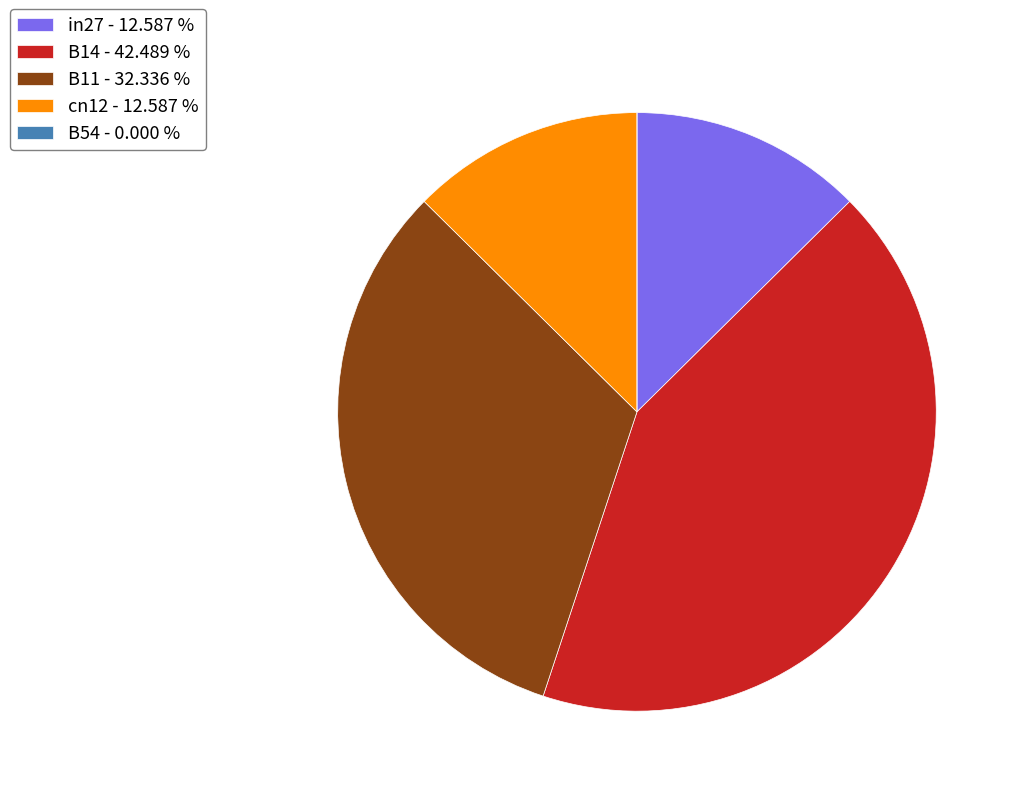

Does any single category account for the majority?

No